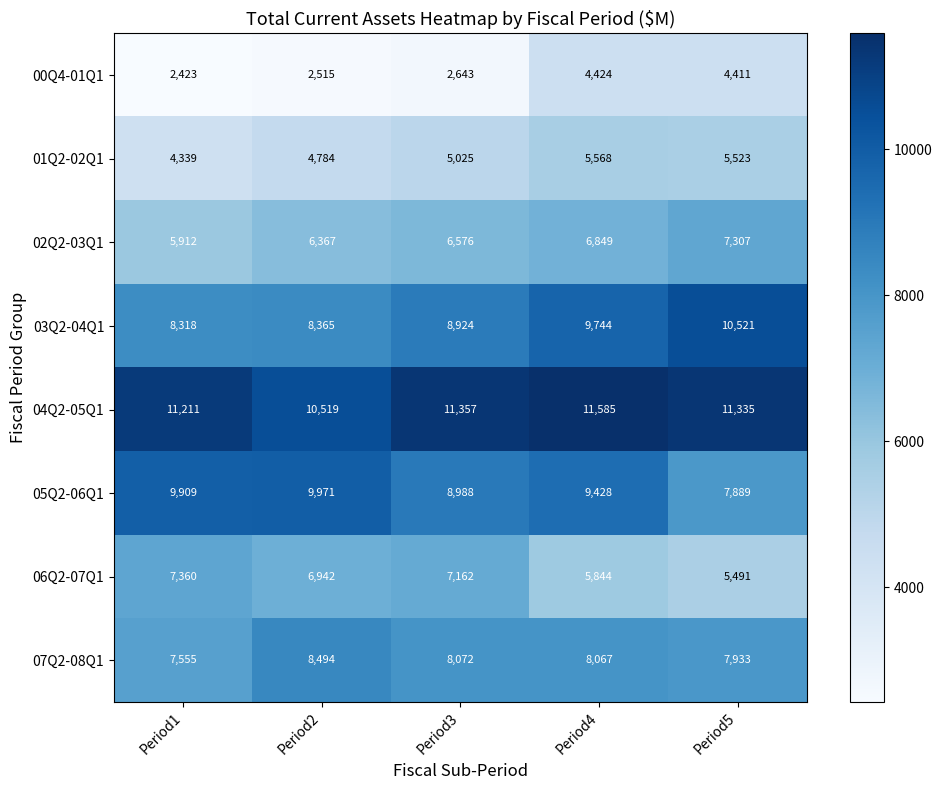

What is the approximate value of 04Q2-05Q1 at Period4, to the nearest 50?

11600